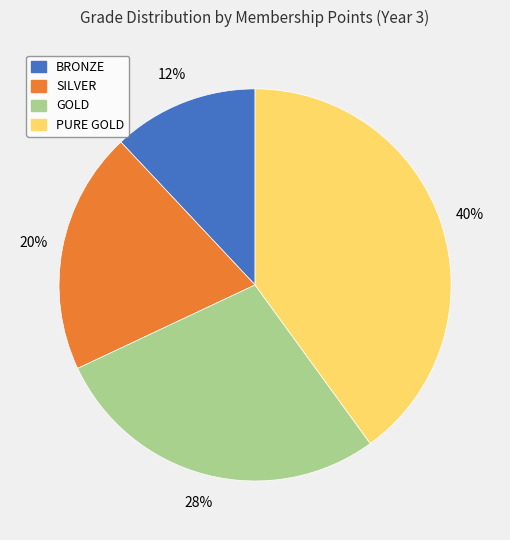

To the nearest percent, what percentage of the pie is SILVER?

20%